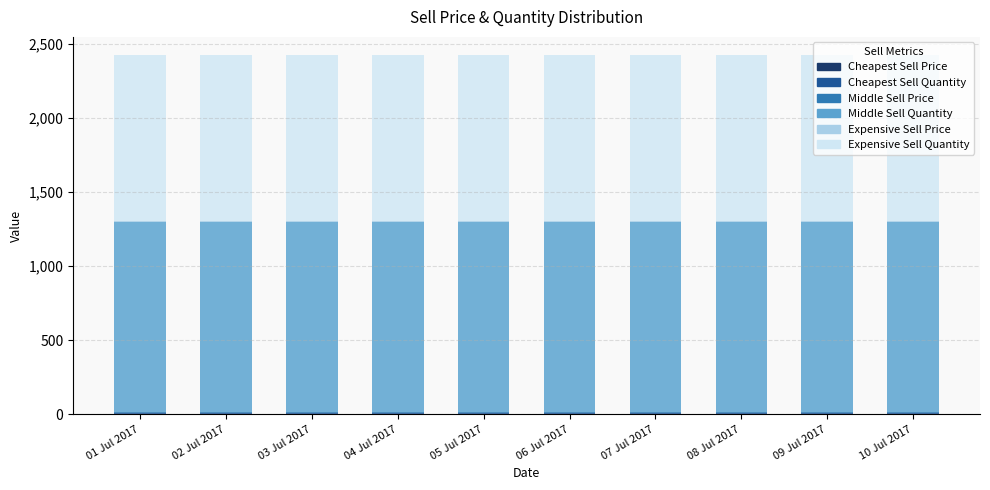

Are the bars horizontal?

No